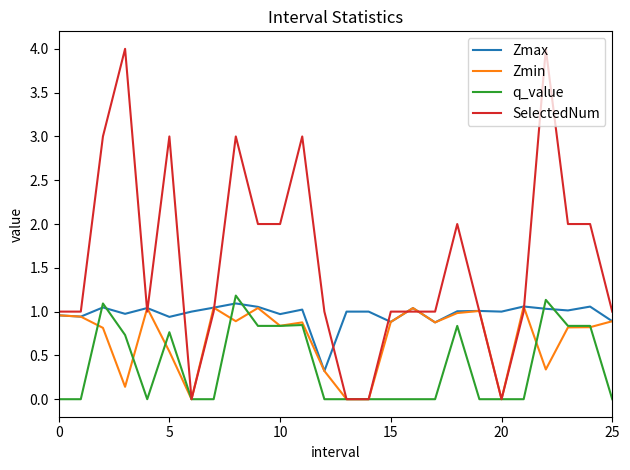

Which series has the widest spread of values?

SelectedNum